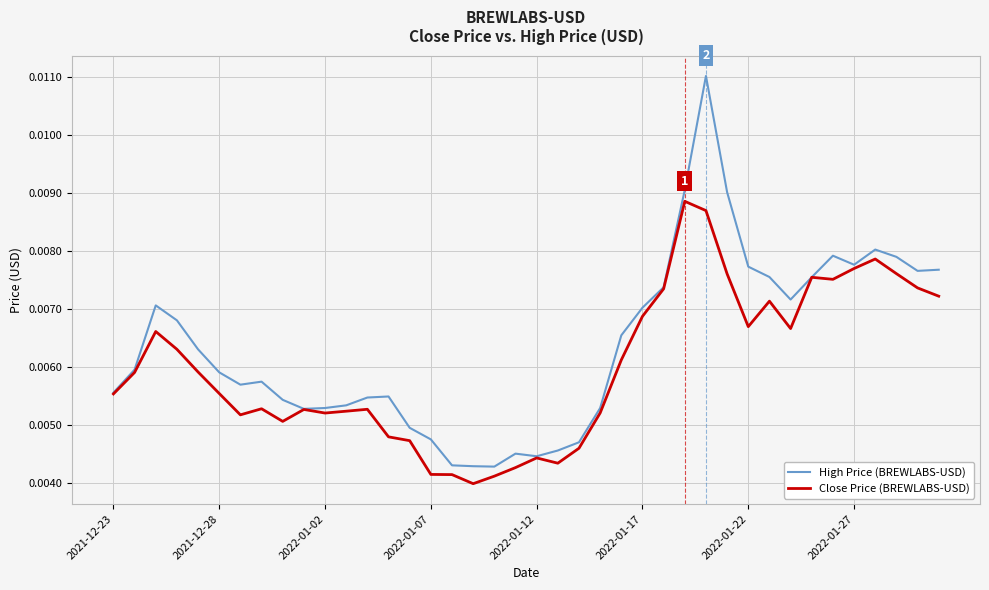

Which series has the widest spread of values?

High Price (BREWLABS-USD)